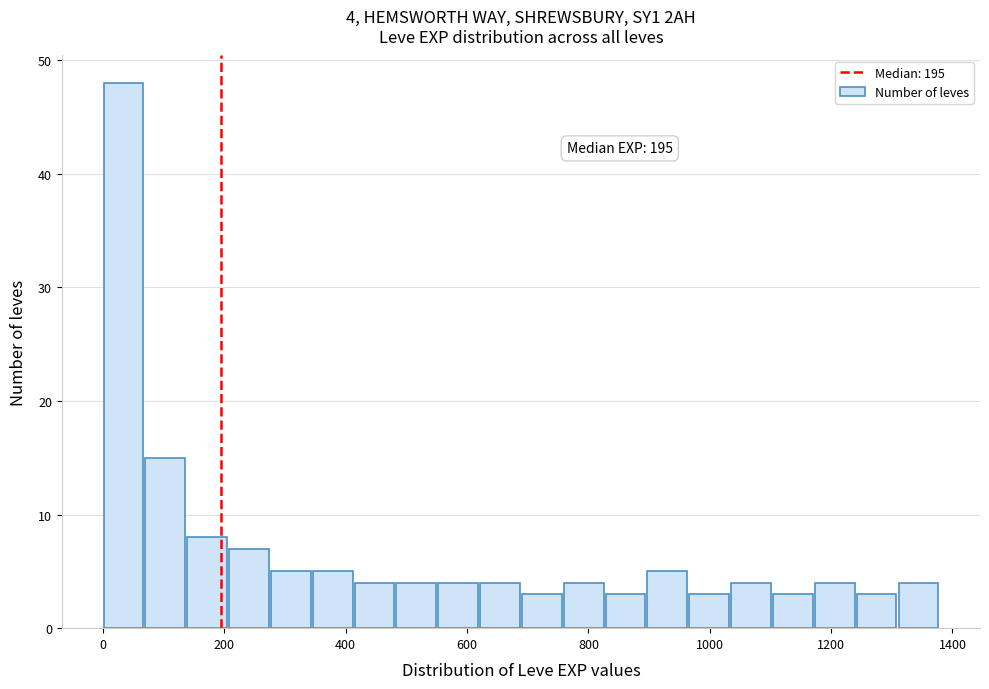

Read against the x-axis, roughly where is the centre of the tallest bar?

40